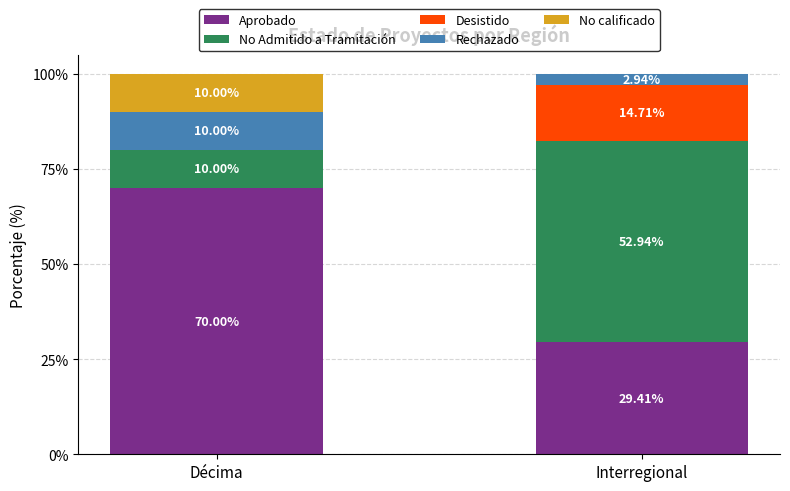

What is the sum of the Aprobado values at Interregional and Décima?

99.4